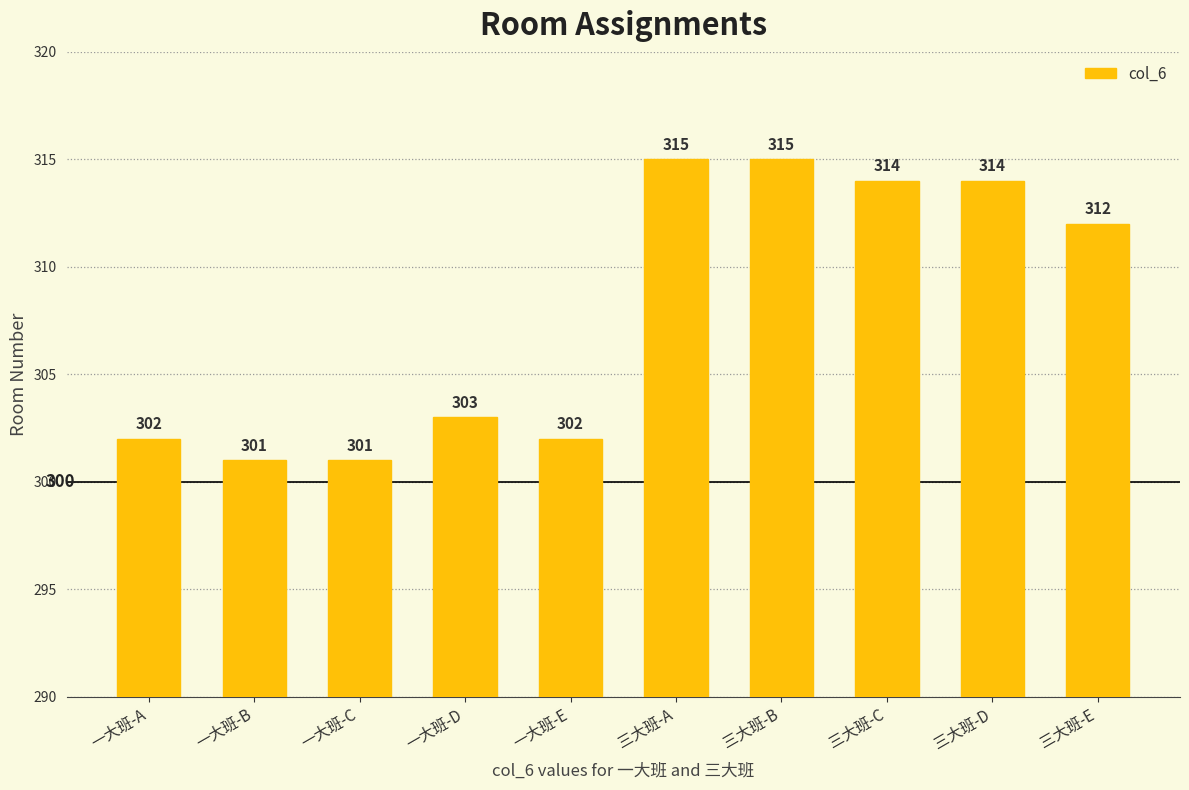

What is the difference between the maximum and minimum values?

14